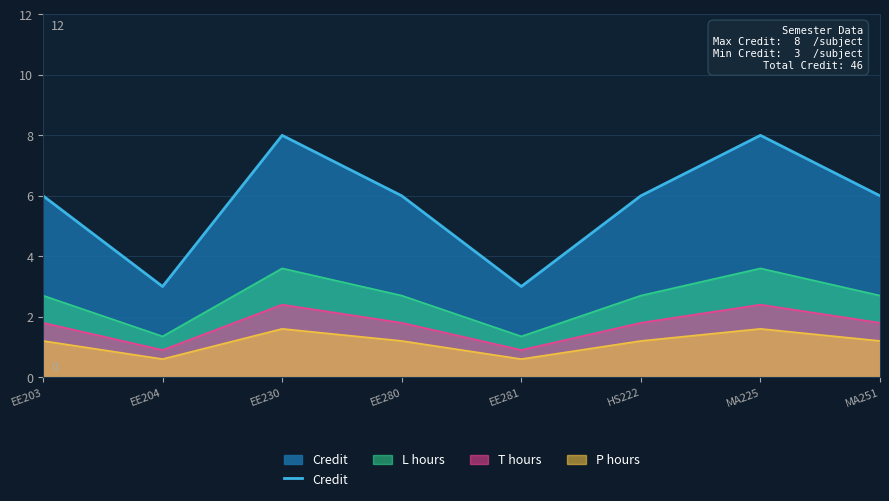

Reading left to right, list all the values displayed in this chart.

6	3	8	6	3	6	8	6